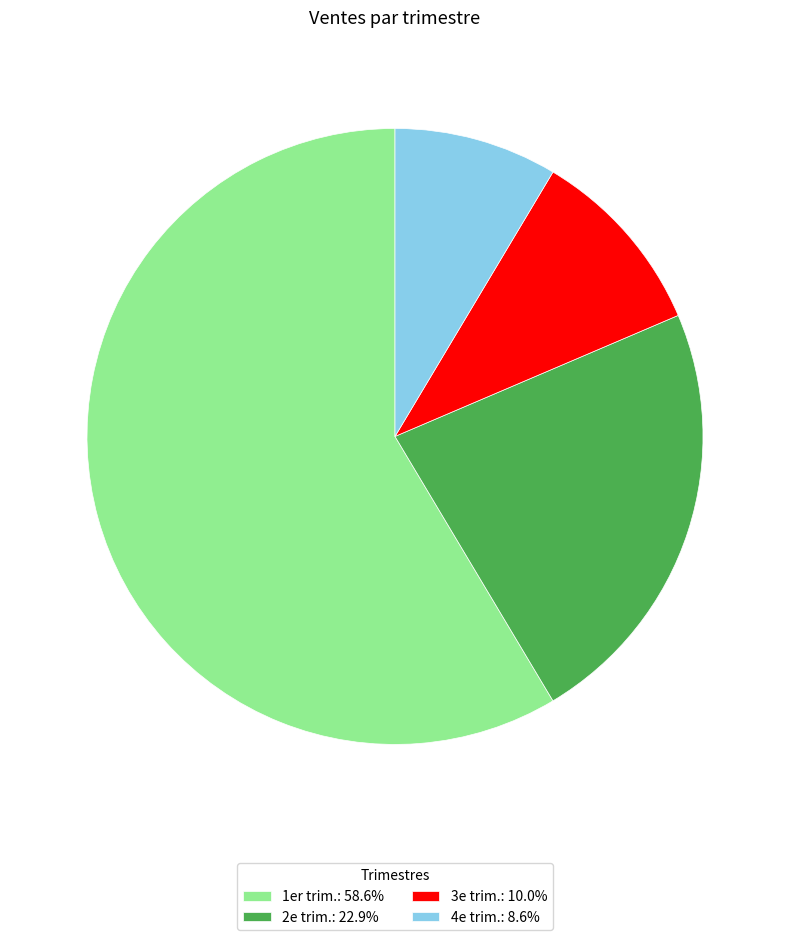

Approximately how many times larger is the value at 1er trim.: 58.6% compared to 2e trim.: 22.9%?

2.6